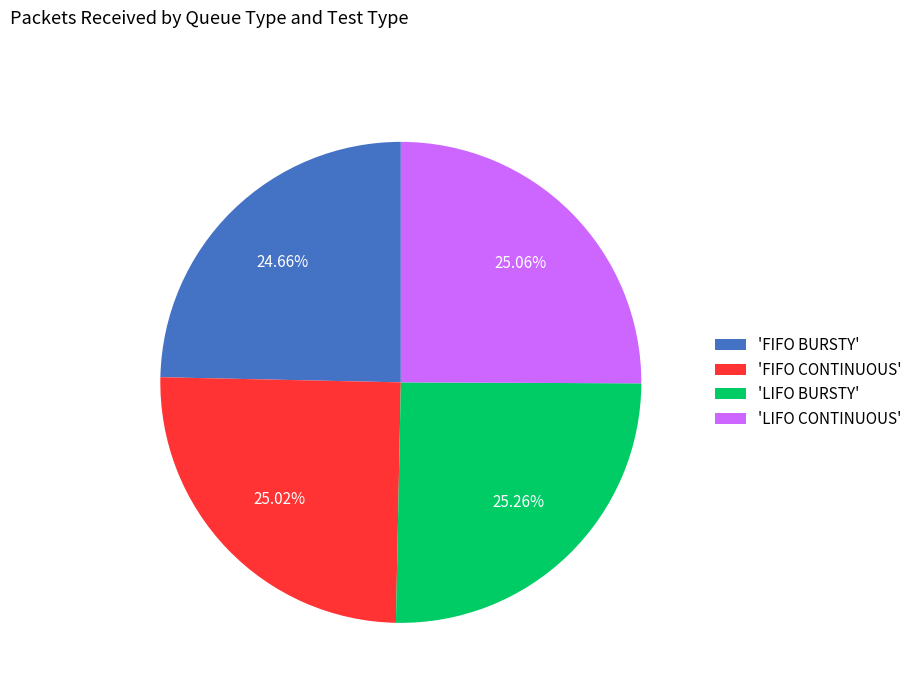

How many segments does this pie chart have?

4